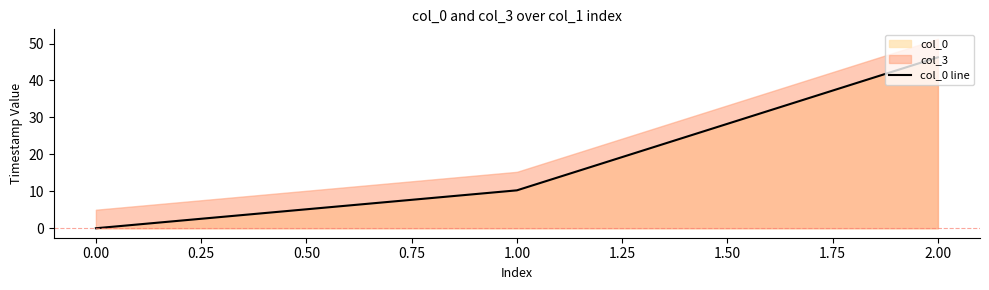

Which category has the highest value in the col_0 line series?

2.00